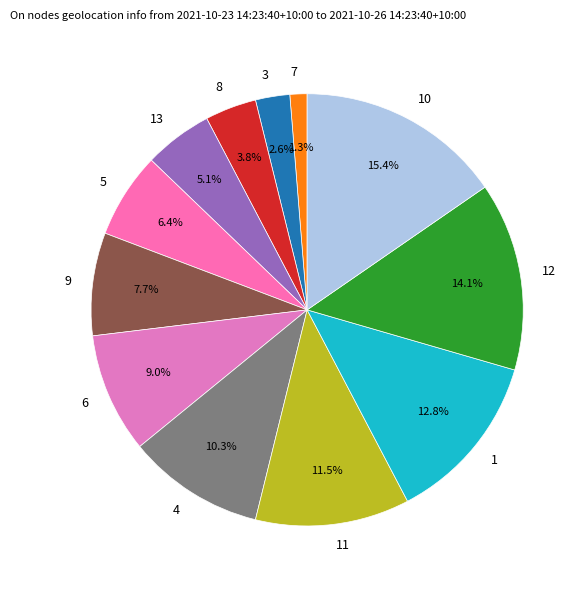

Is 10 the majority of the pie?

No